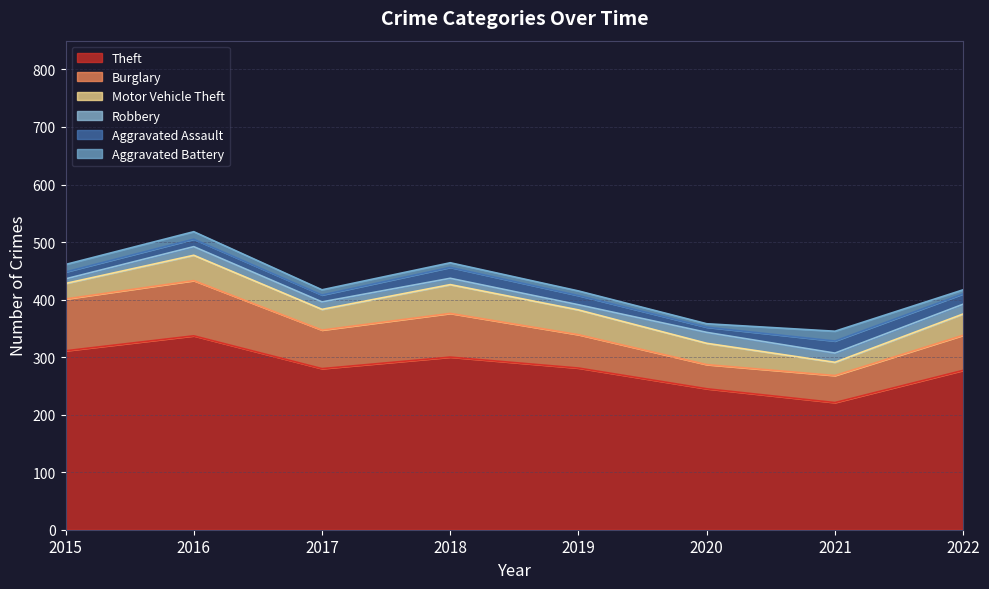

How many values in the Aggravated Assault series exceed 16?

3